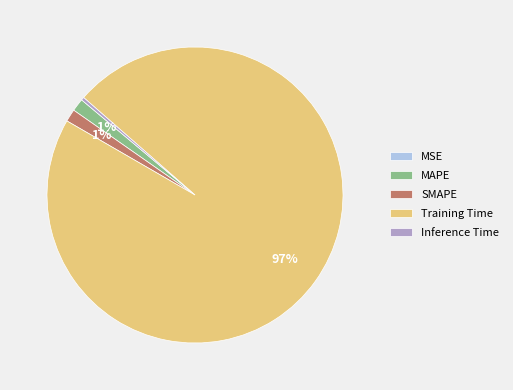

Is it true that MAPE is 15% of the pie?

False